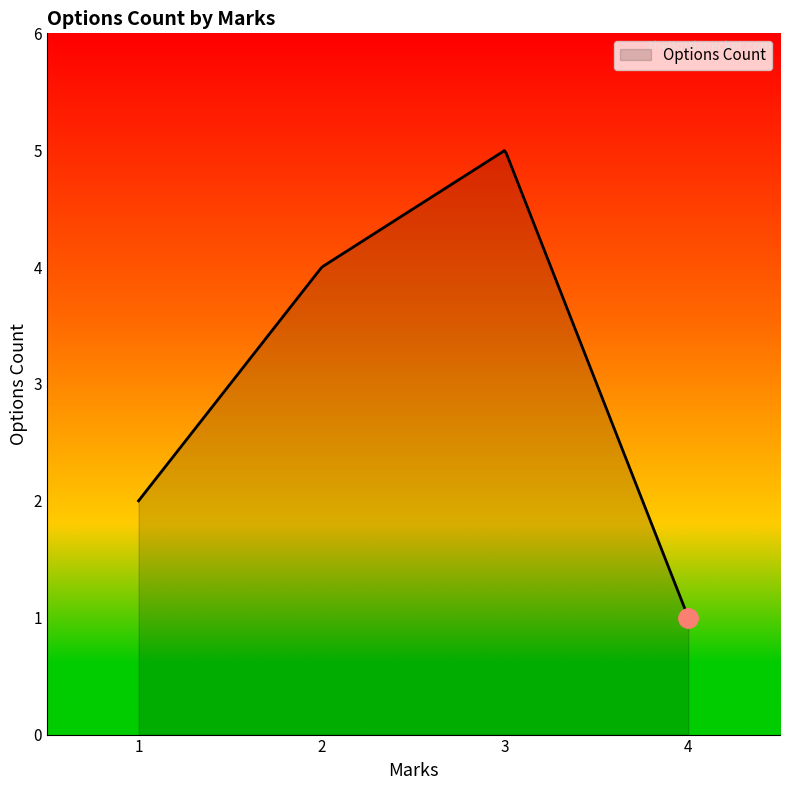

What is the maximum value shown in the chart?

5.0